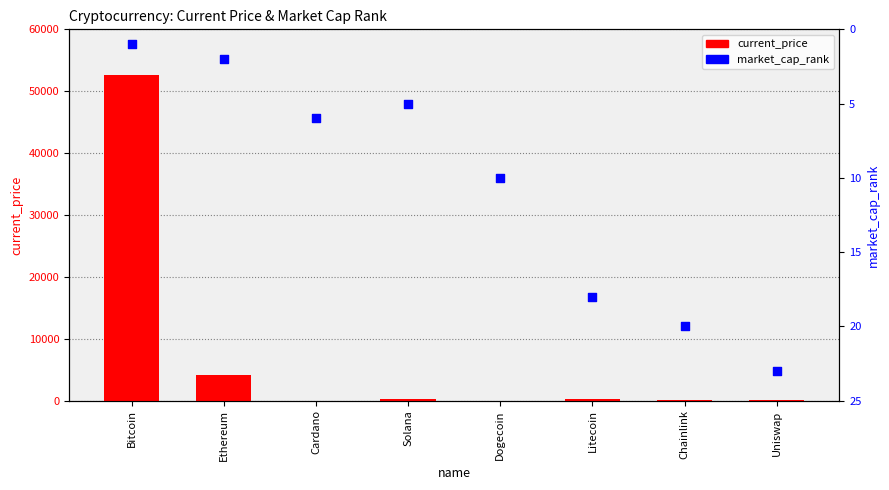

Which series has the largest Y range (max minus min)?

current_price